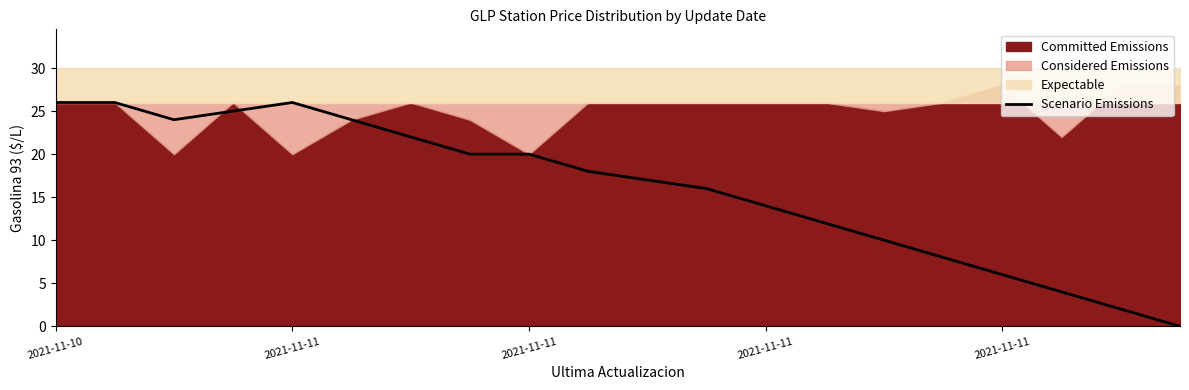

Does the chart display data point markers on the line(s)?

No